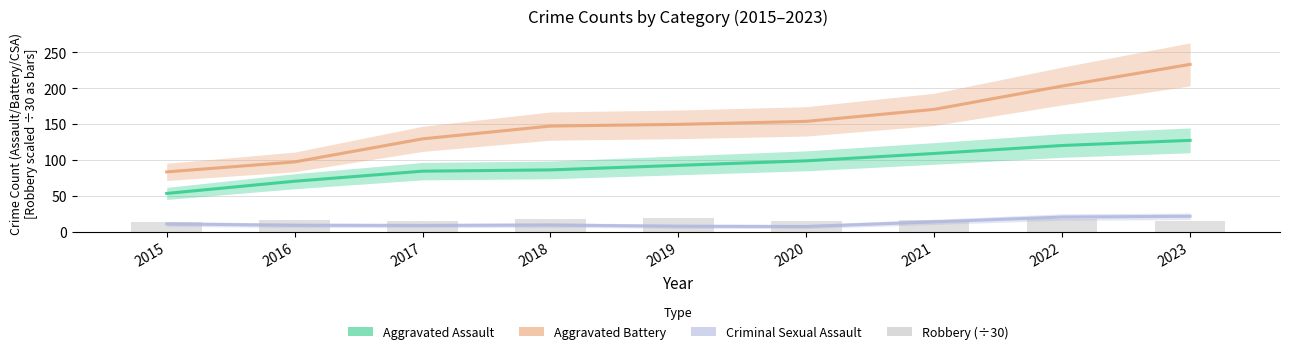

At which label does Aggravated Assault first exceed 92?

2019